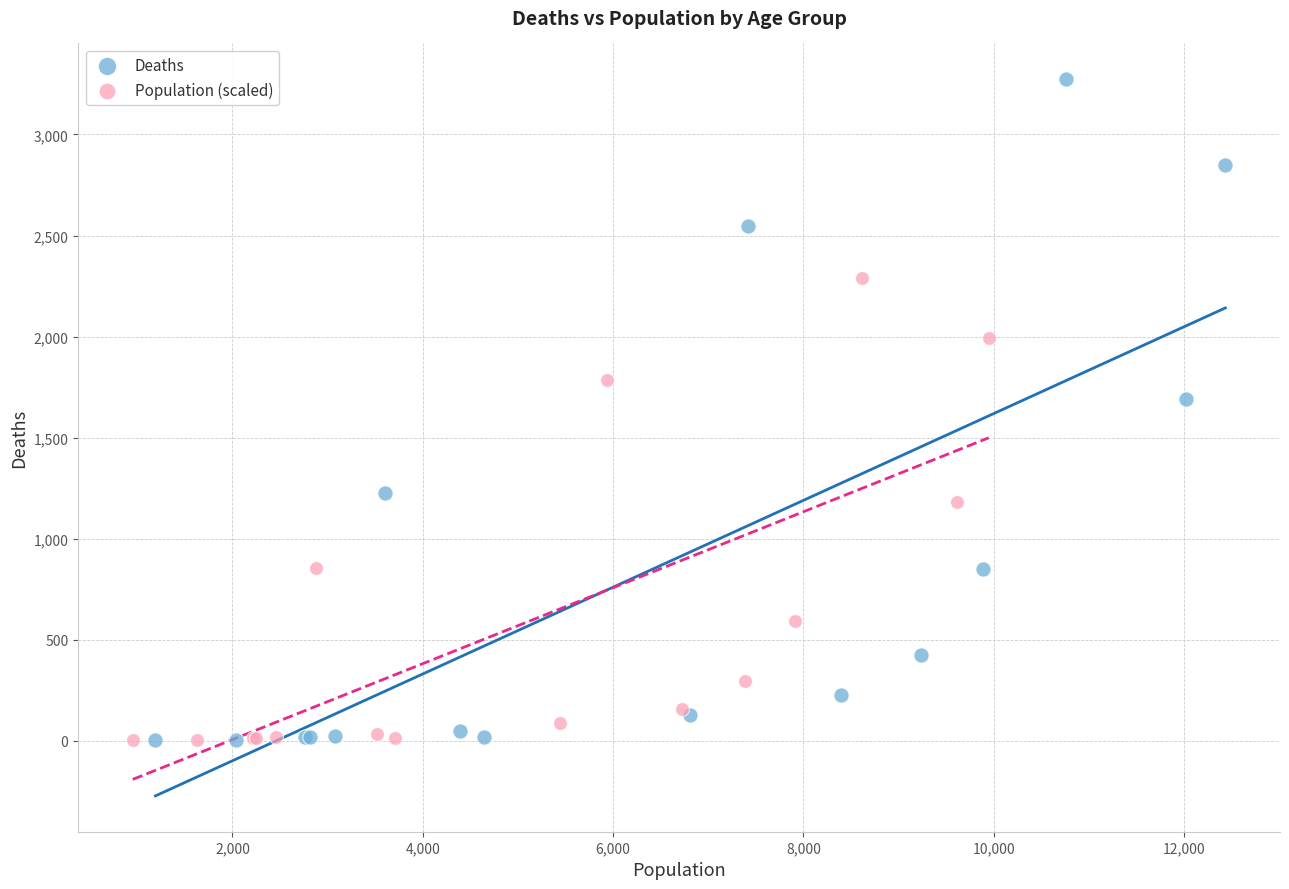

Which series has the widest spread of Y values?

Deaths